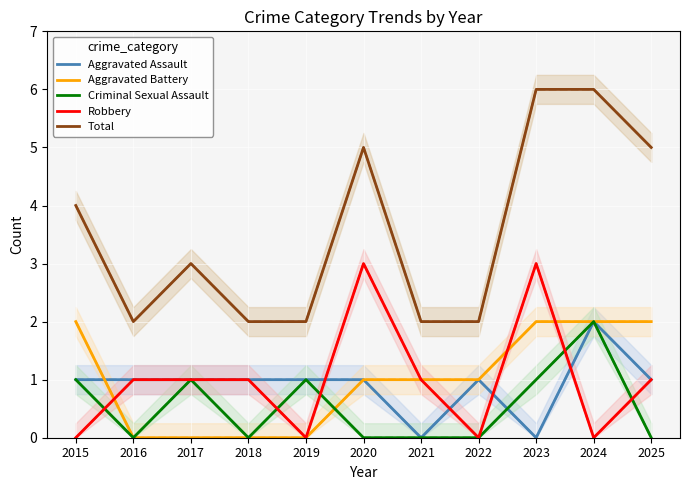

What is the difference between the second highest and second lowest values in the Criminal Sexual Assault series?

1